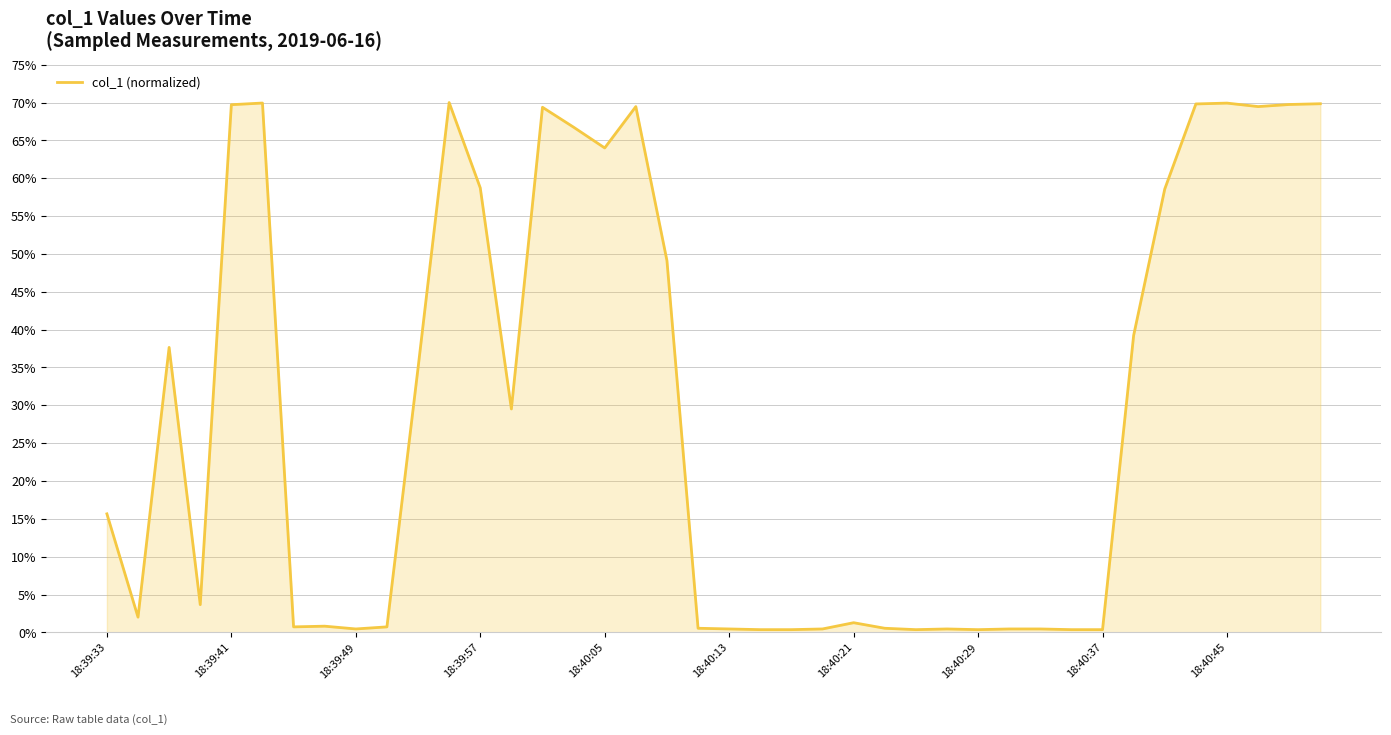

What is the greatest value displayed?

70.0